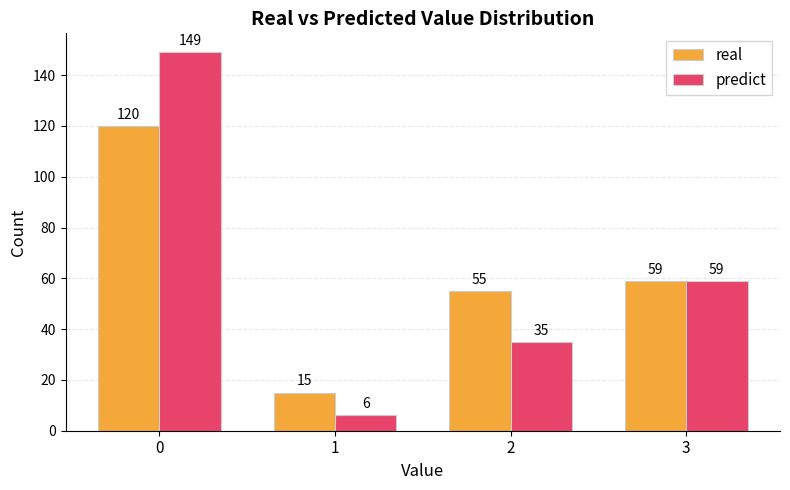

Which series has the largest range (max minus min)?

predict